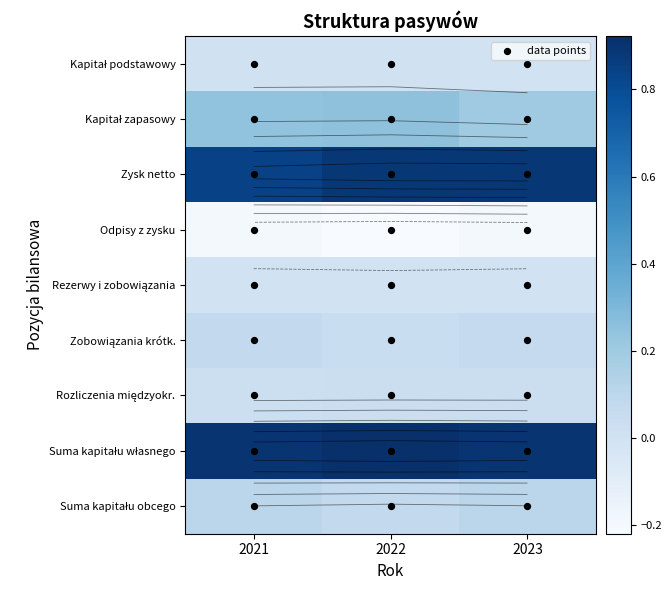

Reading left to right, what are all the values shown in this chart?

Kapitał podstawowy: 2021=0.0	2022=0.0	2023=0.0
Kapitał zapasowy: 2021=0.2	2022=0.2	2023=0.2
Zysk netto: 2021=0.8	2022=0.9	2023=0.9
Odpisy z zysku: 2021=-0.2	2022=-0.2	2023=-0.2
Rezerwy i zobowiązania: 2021=0.0	2022=0.0	2023=0.0
Zobowiązania krótk.: 2021=0.1	2022=0.0	2023=0.1
Rozliczenia międzyokr.: 2021=0.0	2022=0.0	2023=0.0
Suma kapitału własnego: 2021=0.9	2022=0.9	2023=0.9
Suma kapitału obcego: 2021=0.1	2022=0.1	2023=0.1